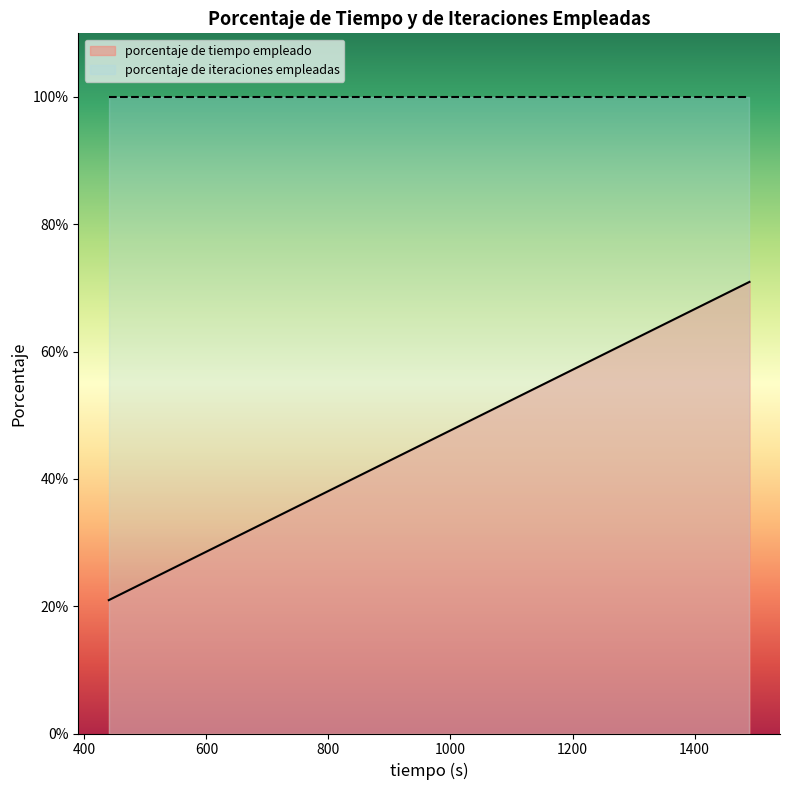

At which category does porcentaje de tiempo empleado reach its first local peak?

1490